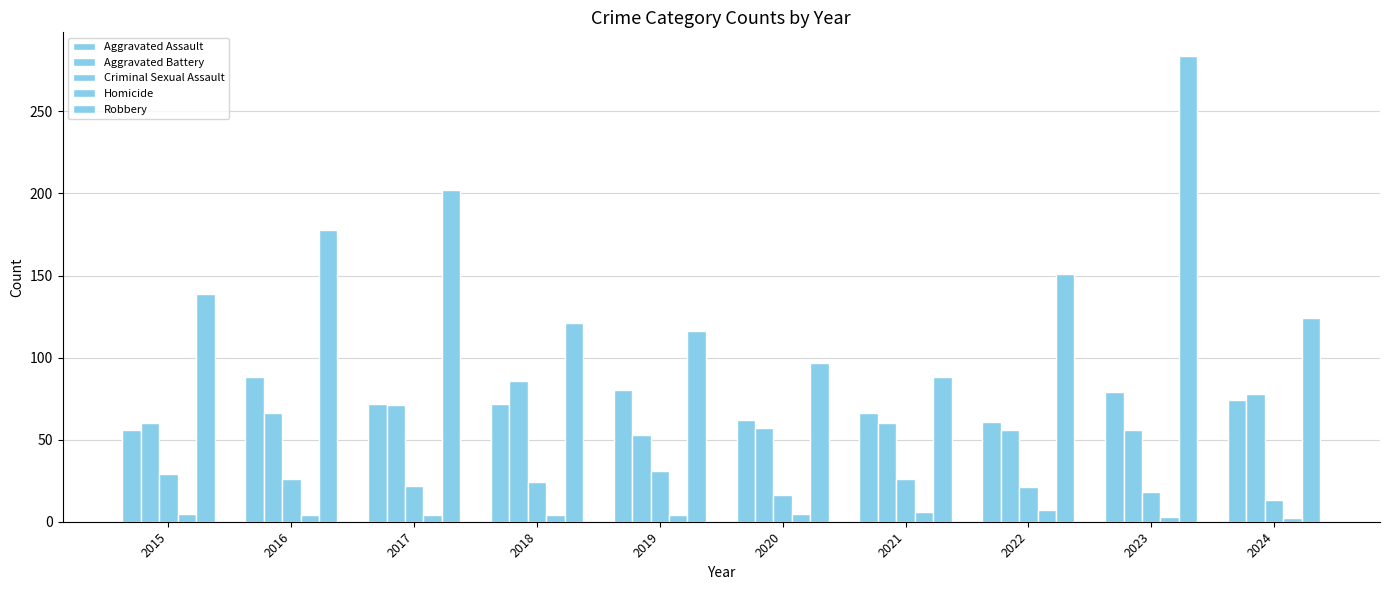

What is the difference between the Aggravated Assault values at 2015 and 2020?

6